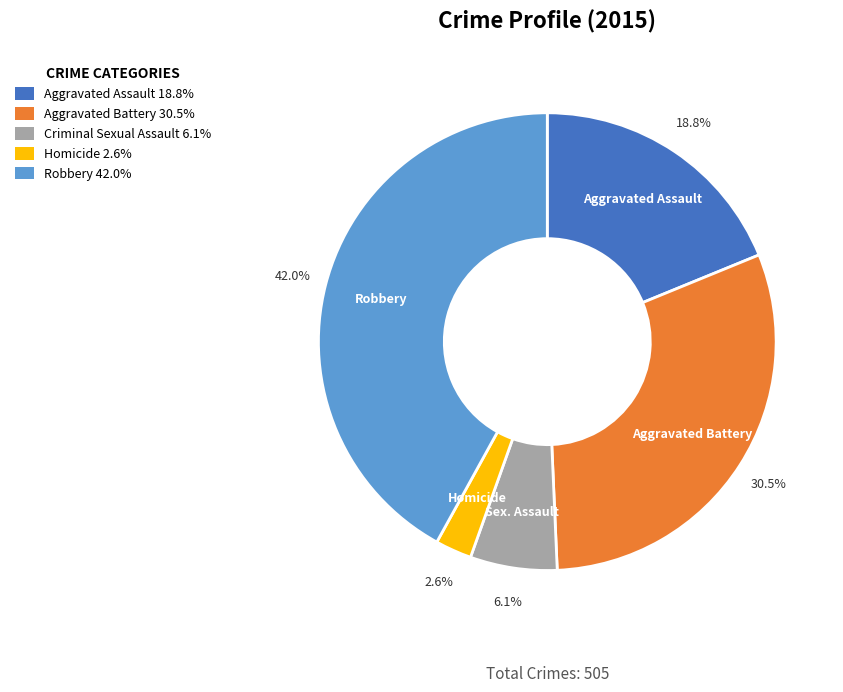

Does any single category account for the majority?

No